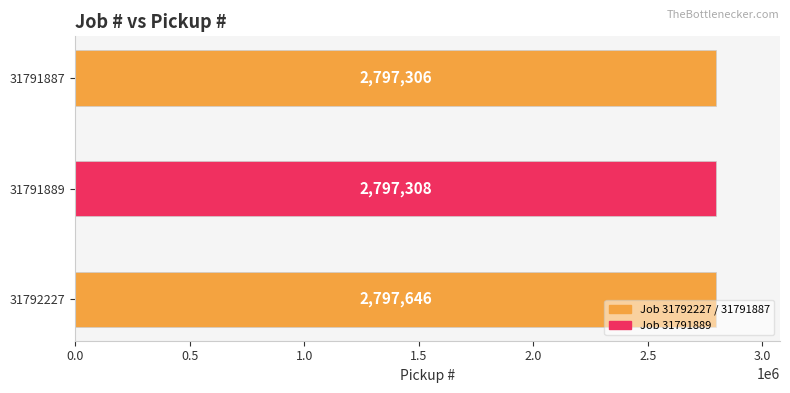

What is the sum of all values?

8392260